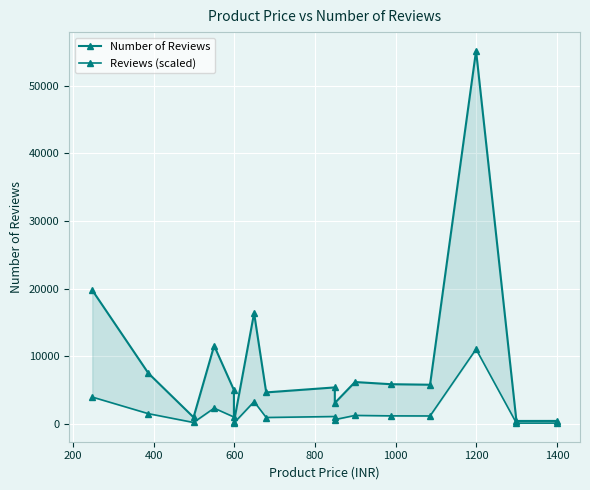

What is the value of the Reviews (scaled) point at the 6th from the left?

100